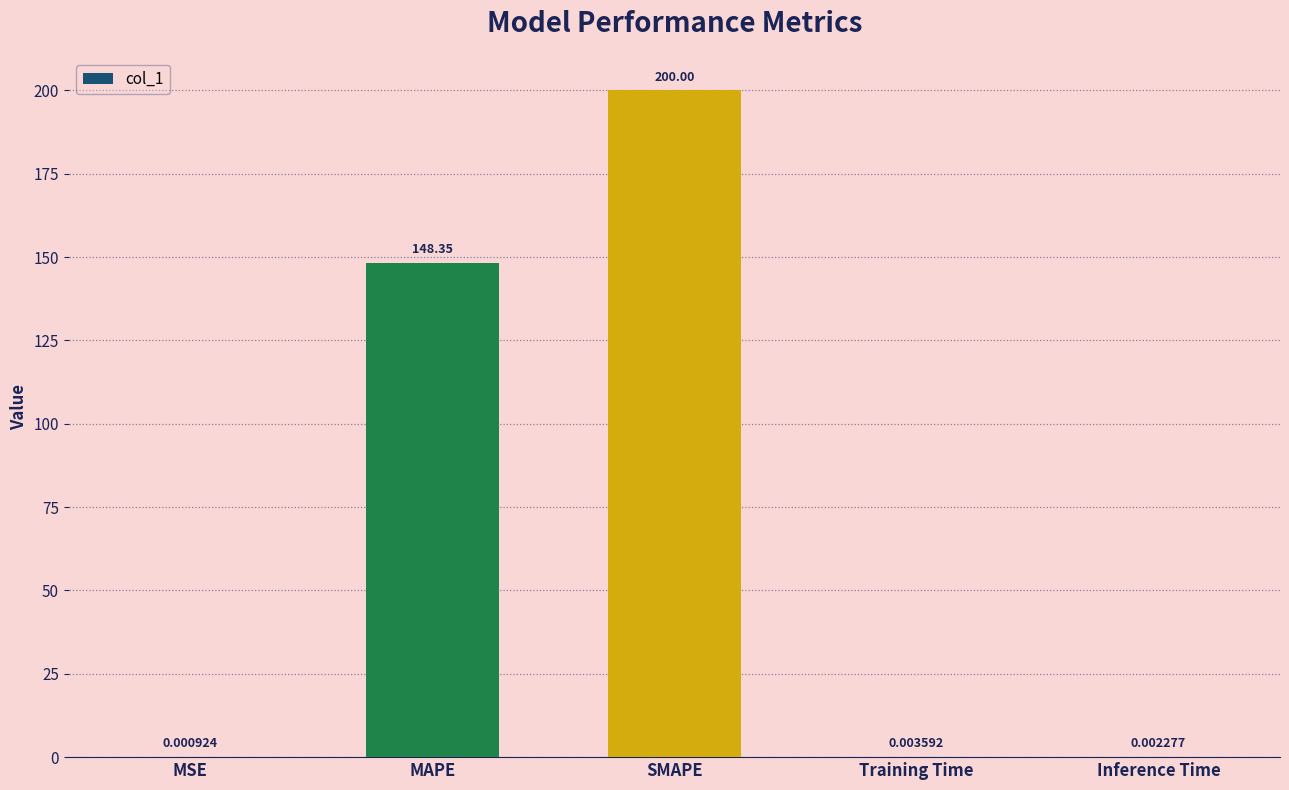

How many data points does each series have?

5